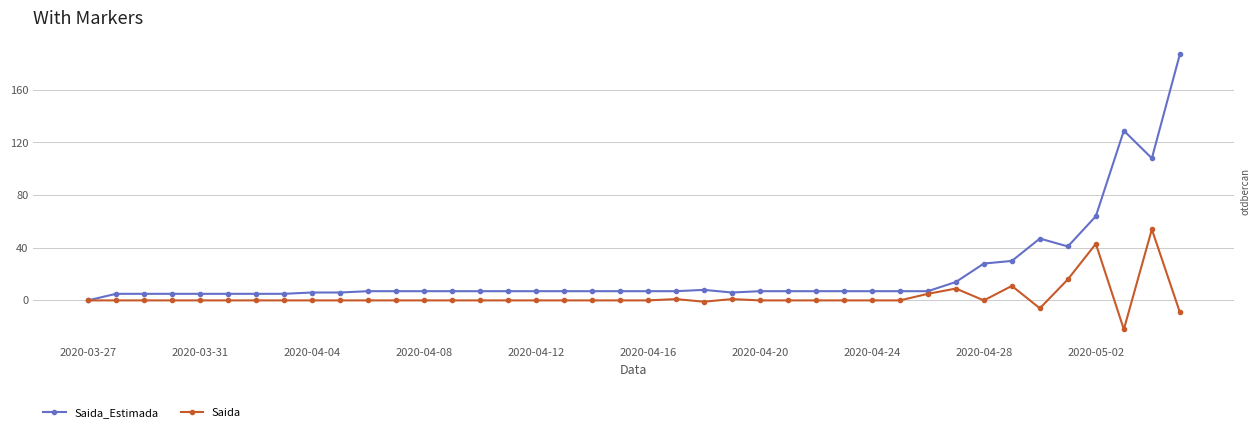

How many data points does each series have?

40